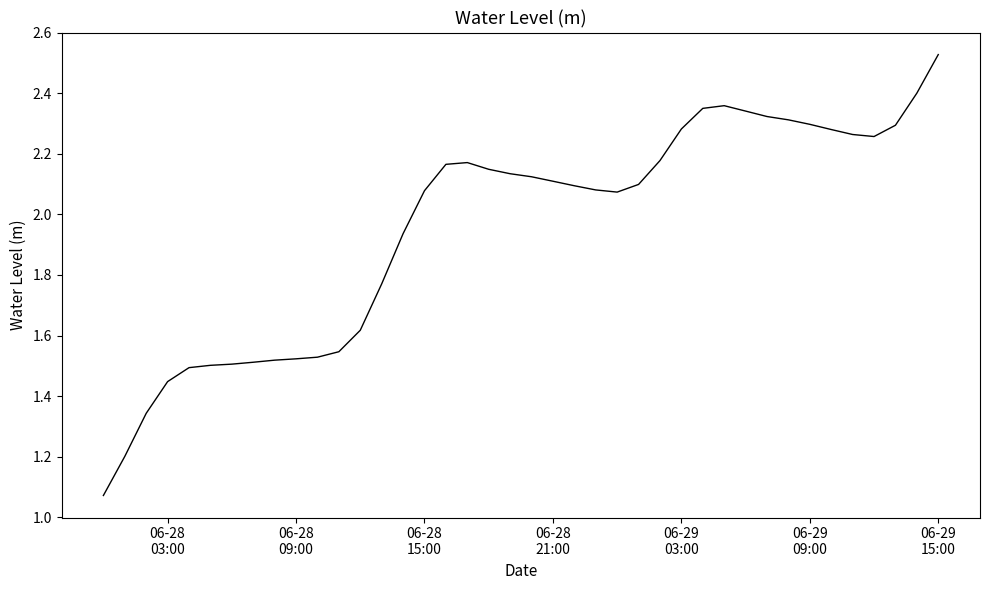

Does the chart display data point markers on the line(s)?

No